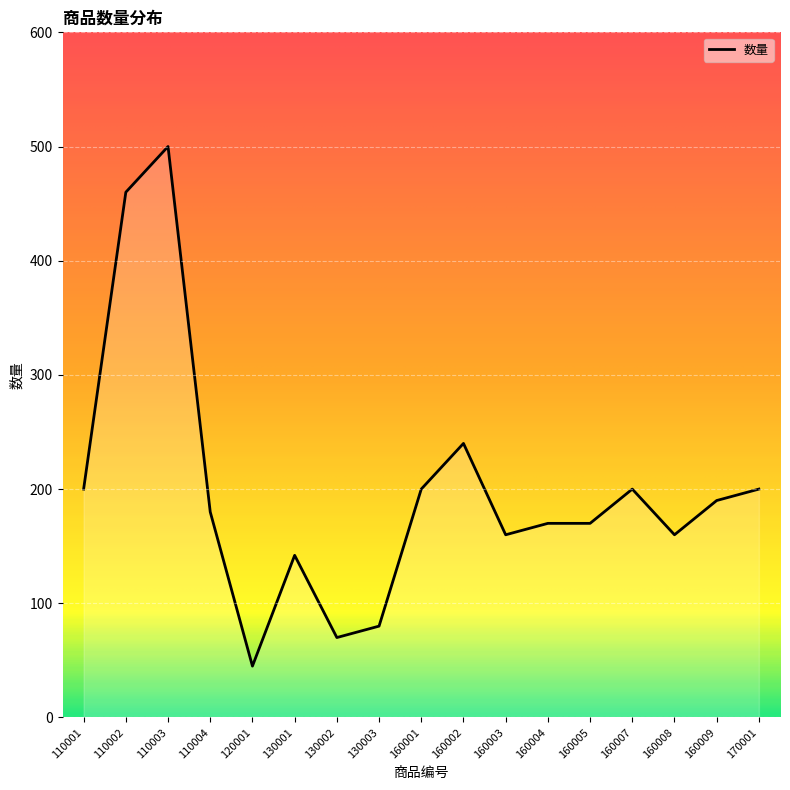

How many interior local valleys (lower than both neighbors) does the data have?

4